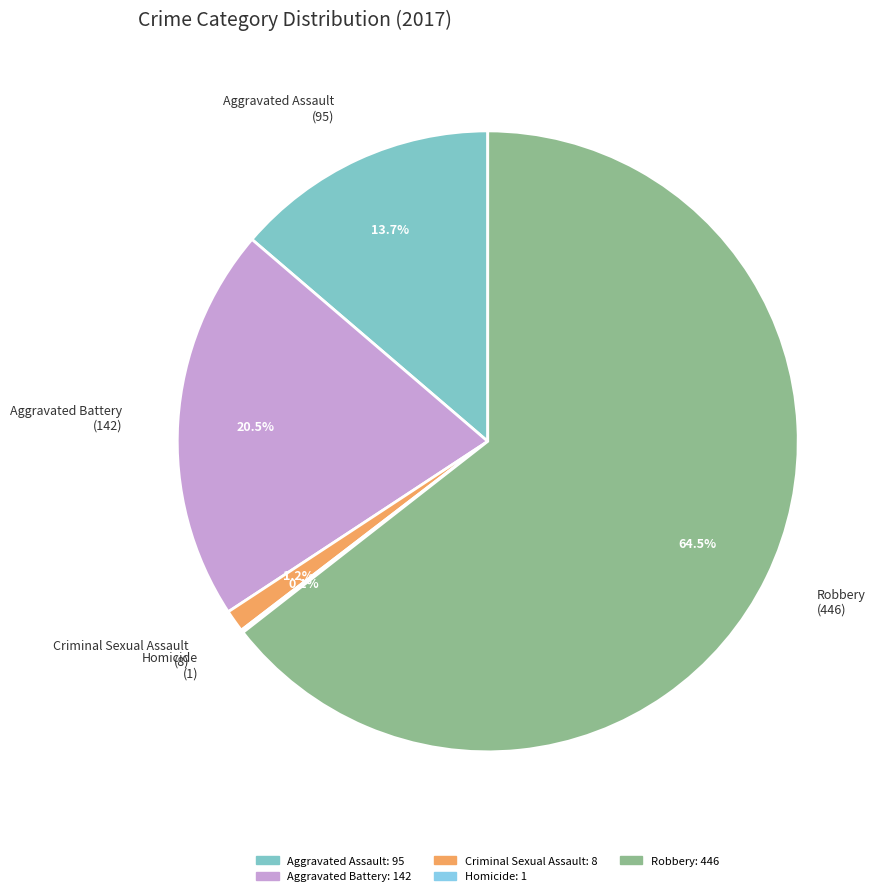

What is the ratio of the value at Robbery to the value at Aggravated Assault?

4.7